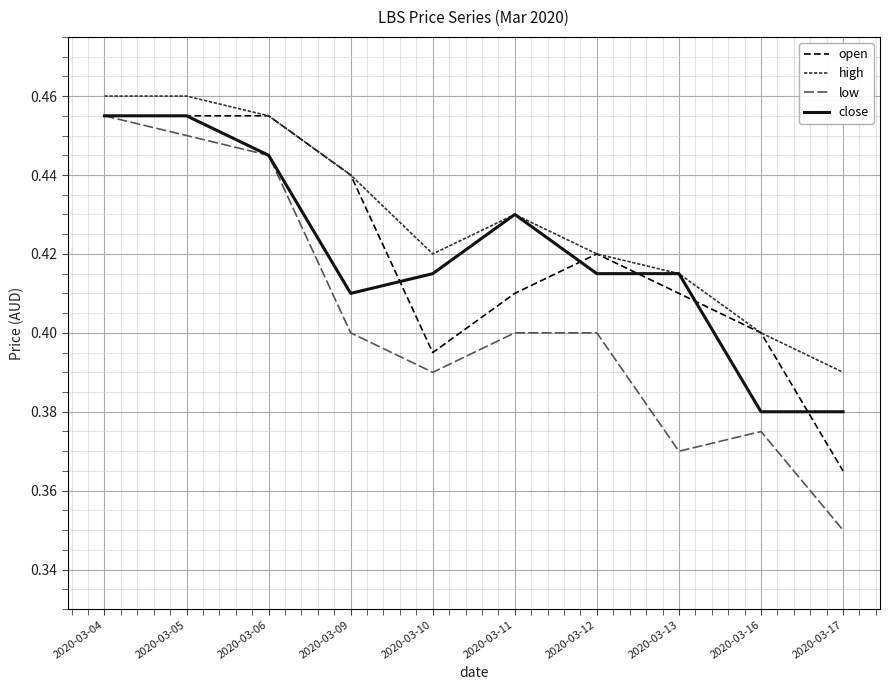

Is it true that close equals 0.1 at 2020-03-05?

False